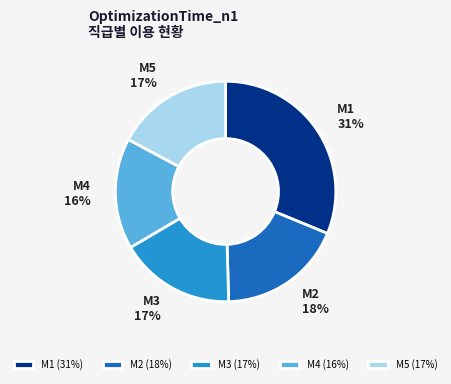

How many segments does this pie chart have?

5